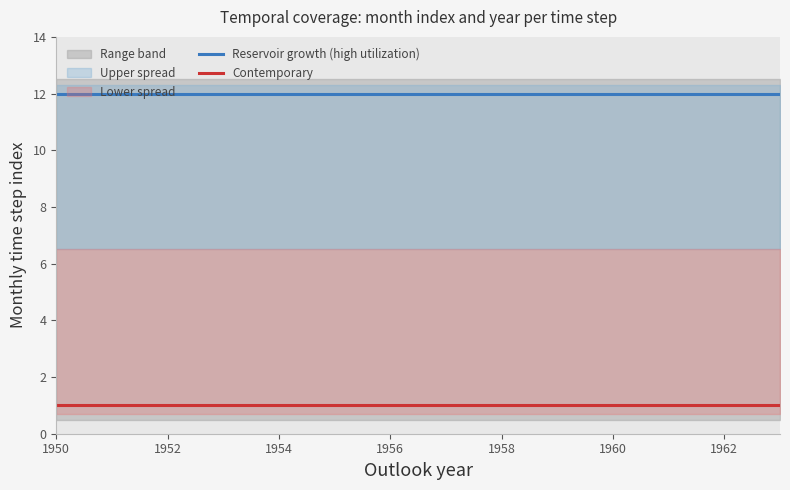

What is the minimum value for Reservoir growth (high utilization)?

12